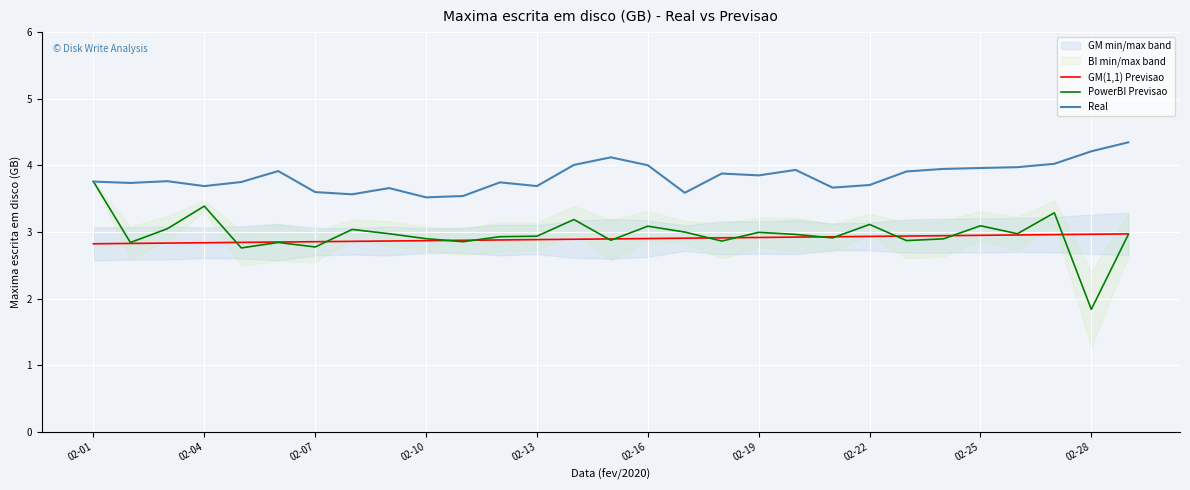

How many interior local peaks does the PowerBI Previsao series have?

9